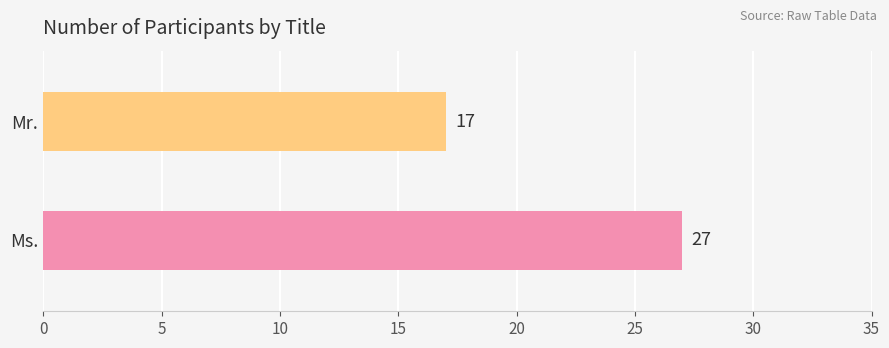

What is the smallest value displayed?

17